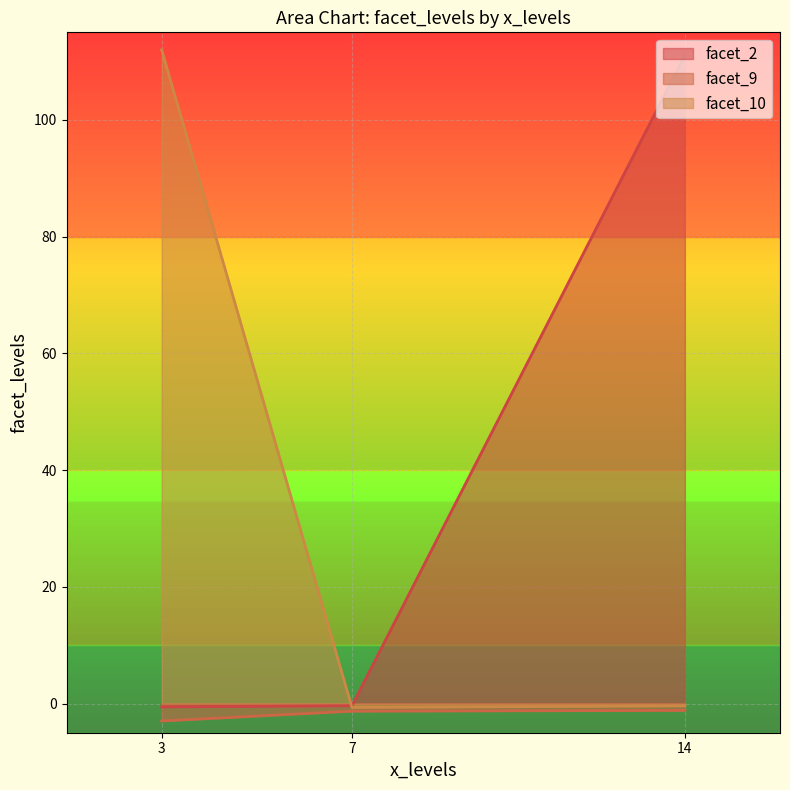

At which label does facet_10 reach its peak?

3